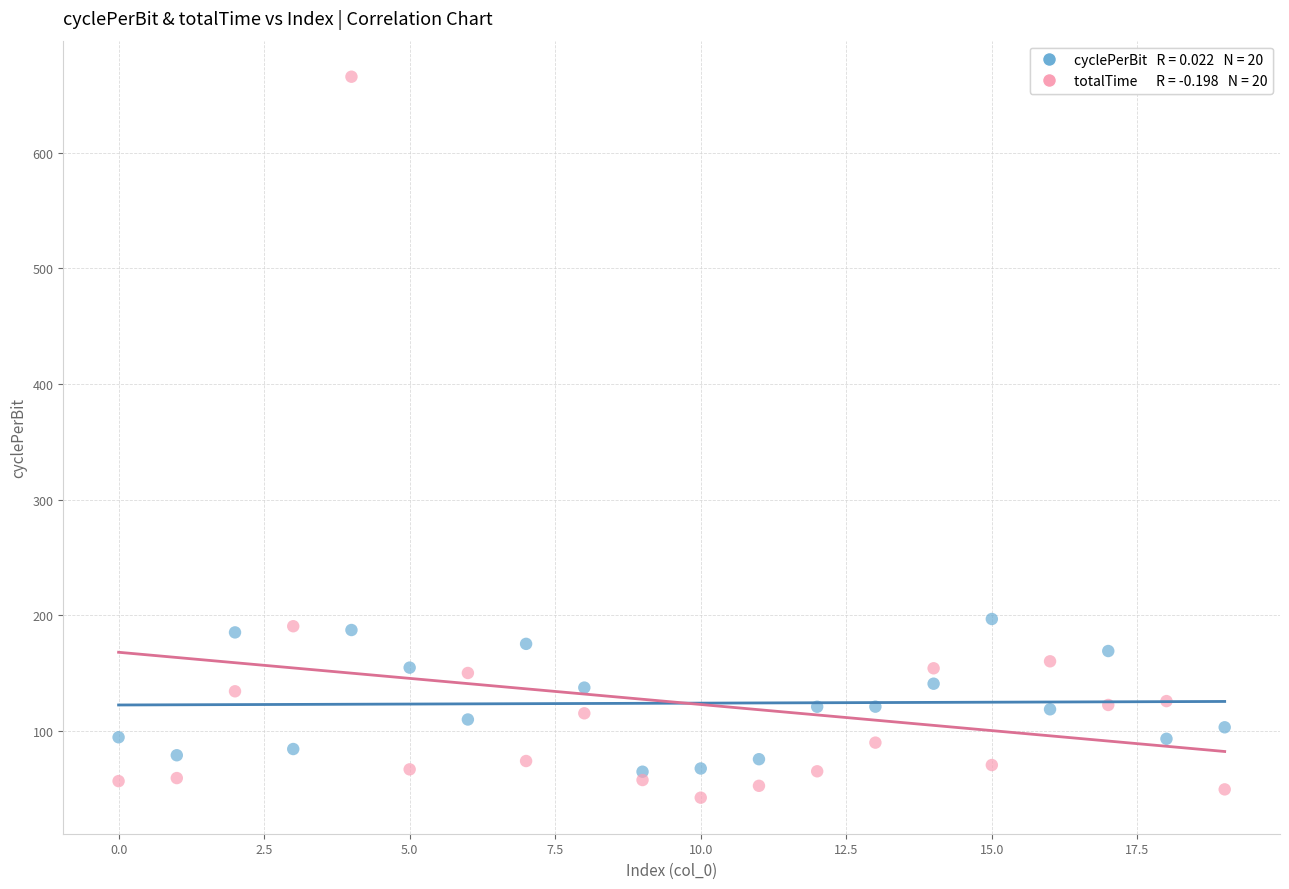

Across all data points, what is the range of Y values (max minus min)?

623.3